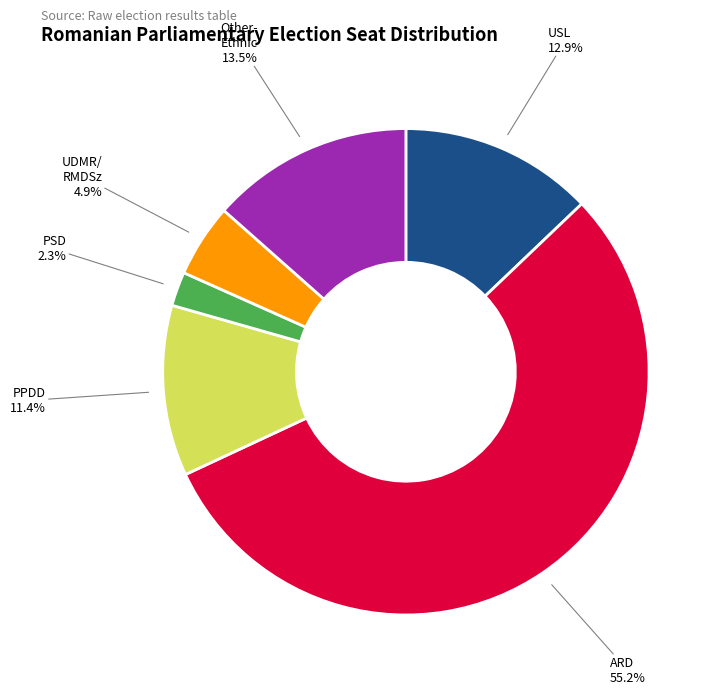

Is there any slice that represents more than half of the pie?

Yes